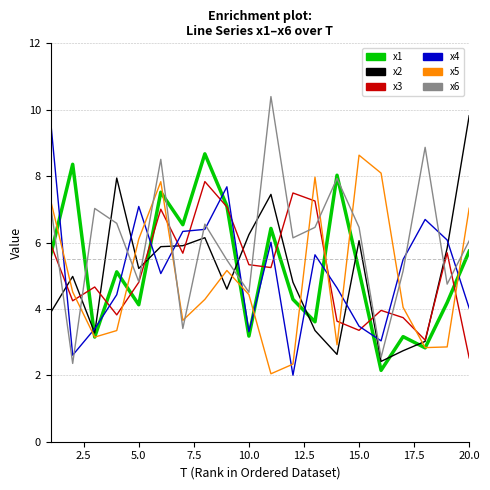

True or false: x5 and x6 intersect in this chart.

True